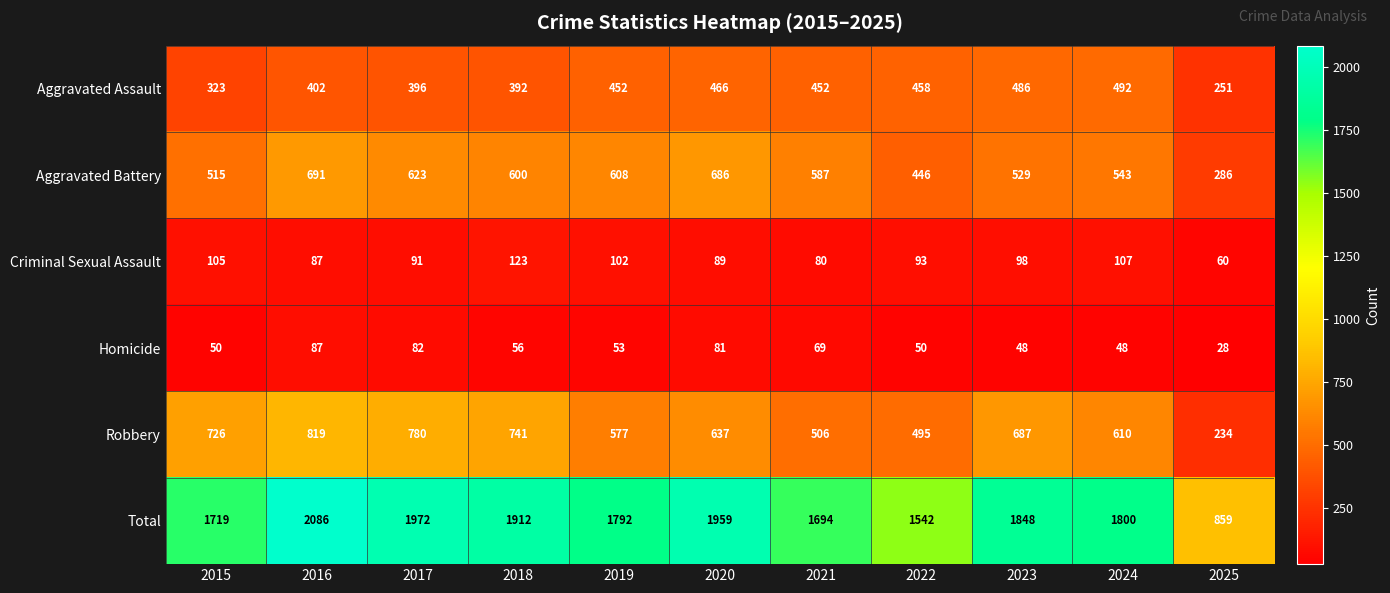

Count the number of categories in the chart.

11